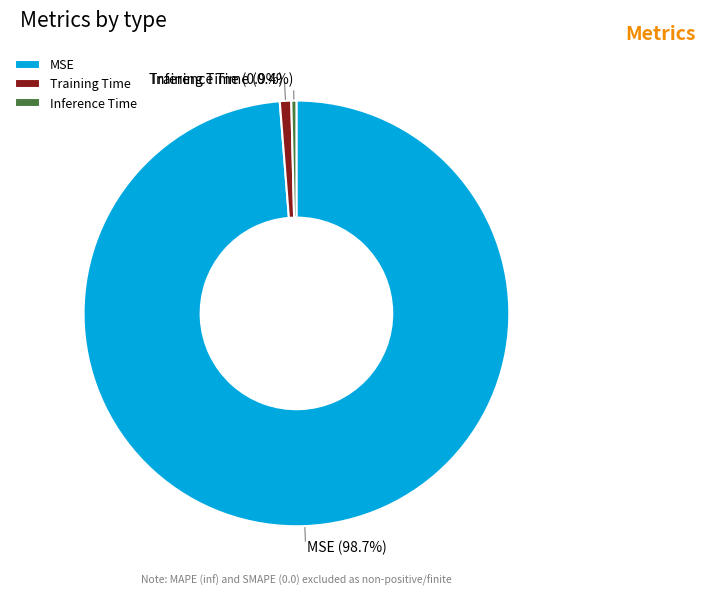

The Training Time slice represents 11% of the pie. True or false?

False